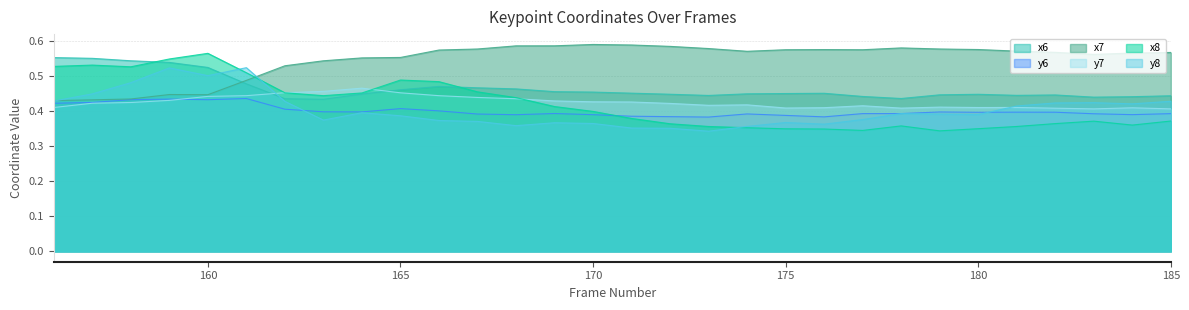

How many data points does each series have?

30